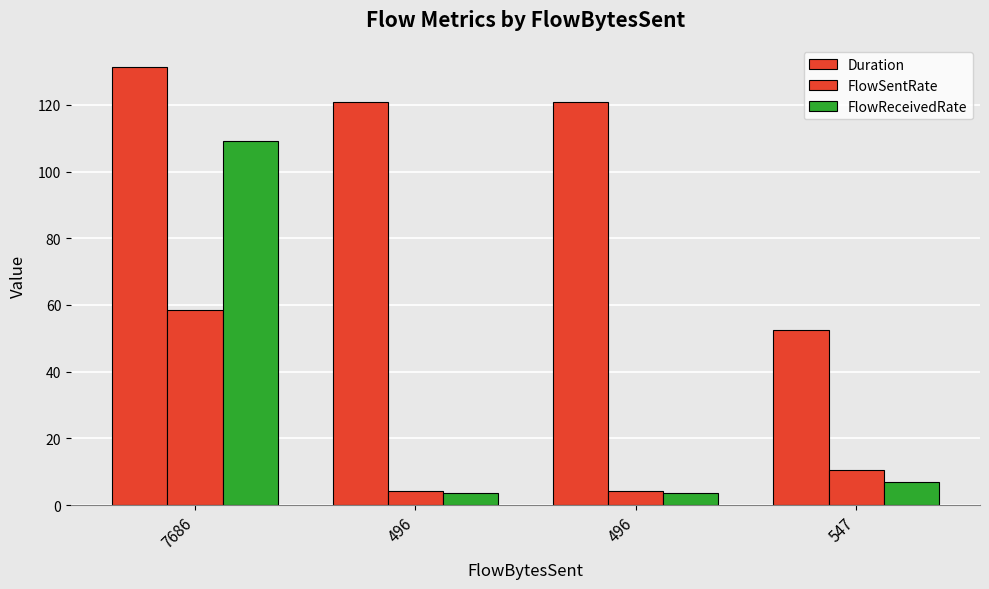

Is the value of FlowReceivedRate at 496 greater than the value of FlowSentRate at 496?

No